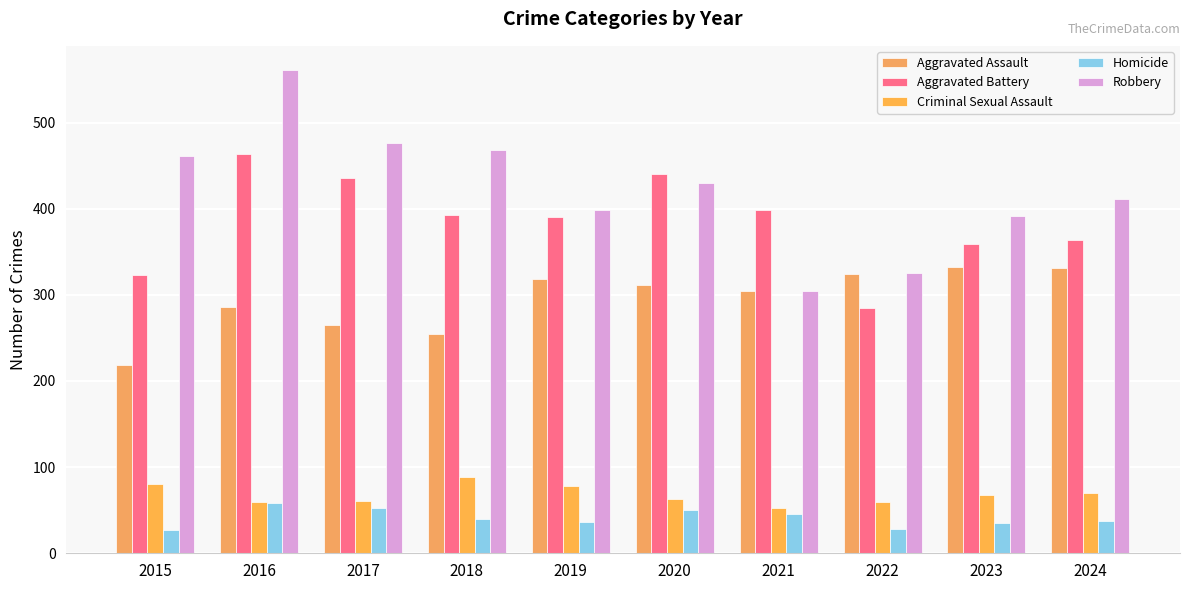

What is the highest value of the Robbery series?

561